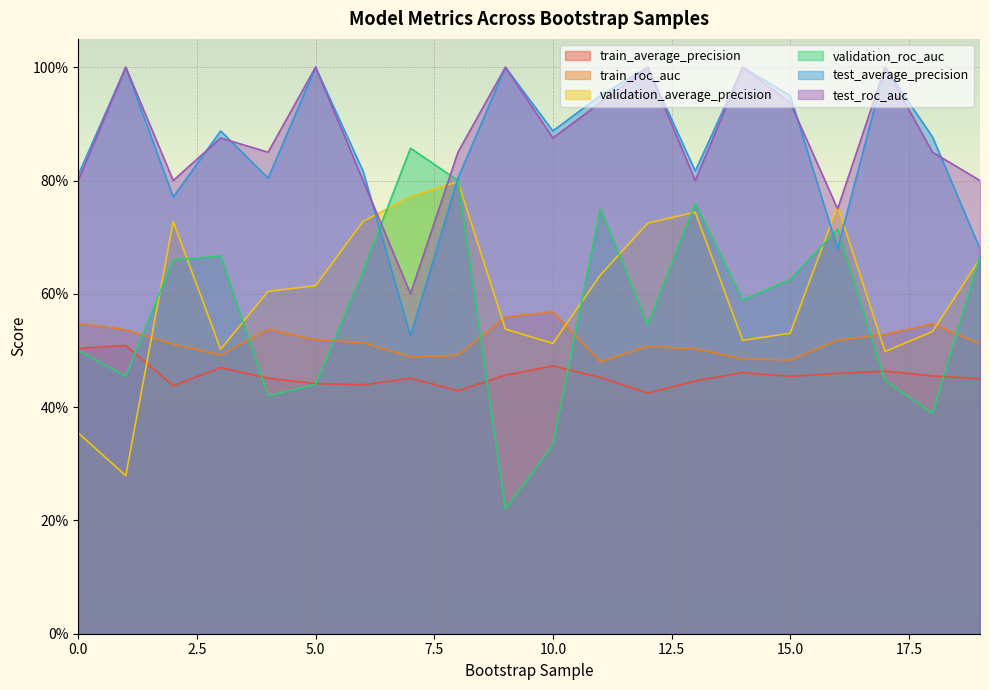

Does the chart display data point markers on the line(s)?

No